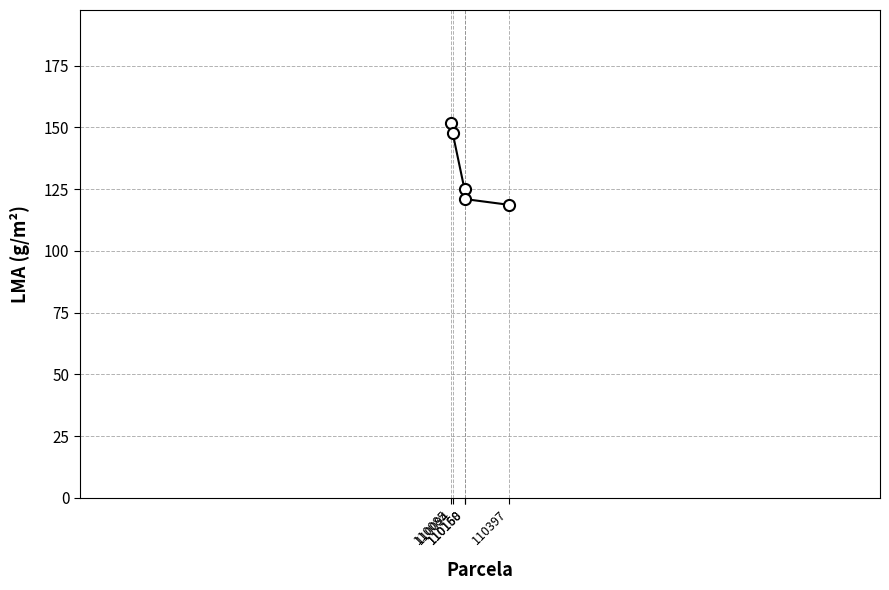

How many lines are shown in the chart?

1